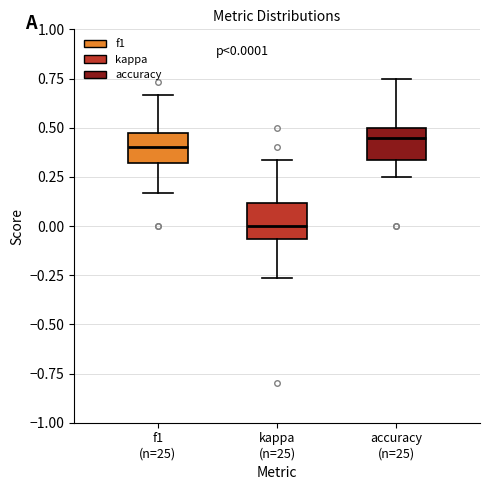

Which box's median line is the lowest?

kappa (n=25)